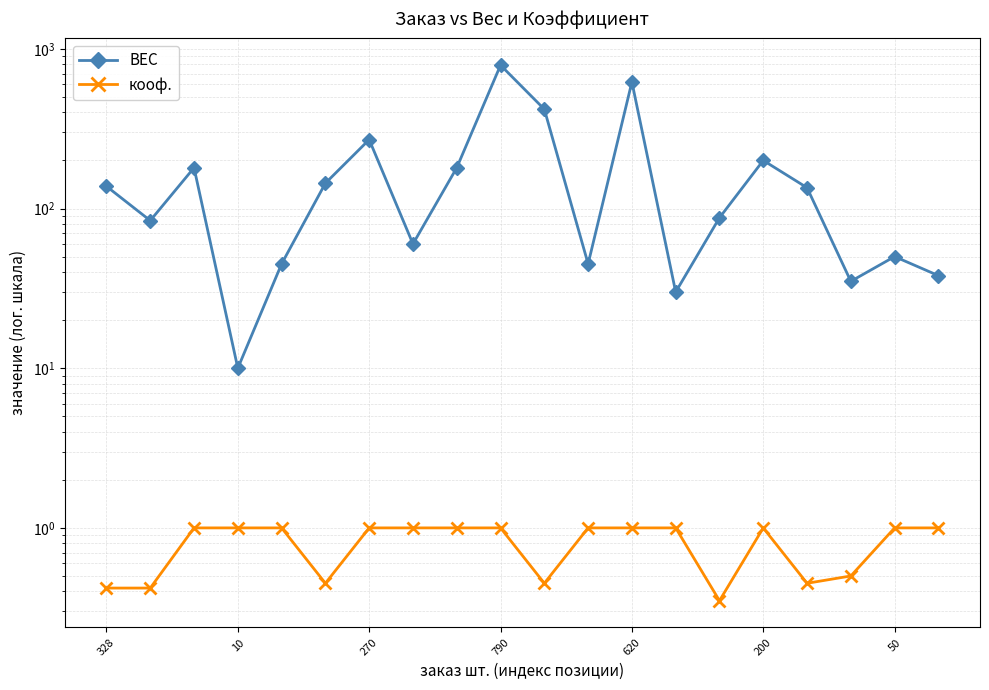

What are all the series names shown in the legend?

ВЕС, кооф.